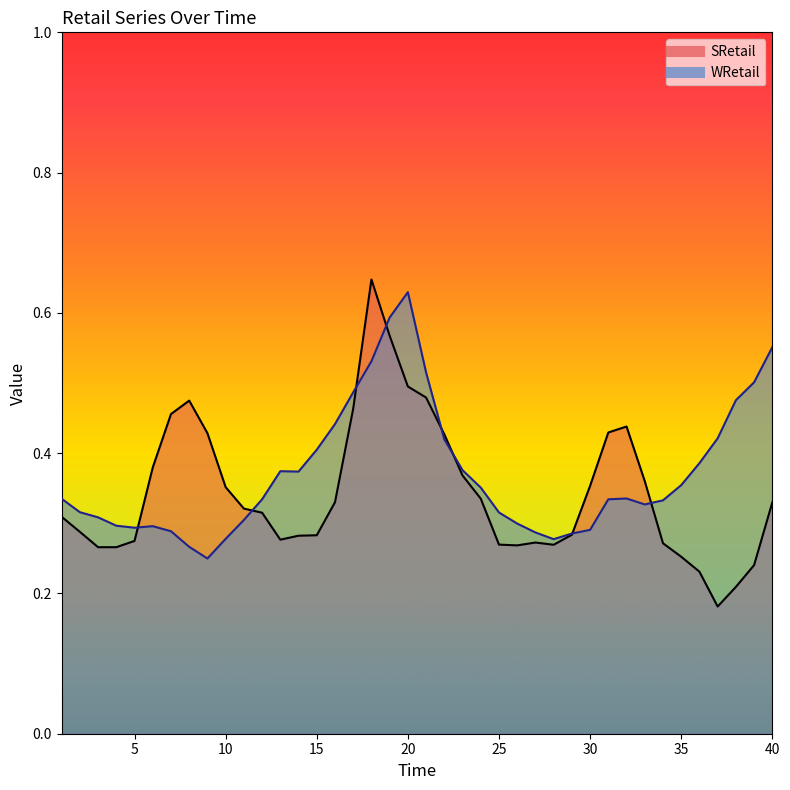

Is it true that WRetail equals 0.7 at 17?

False